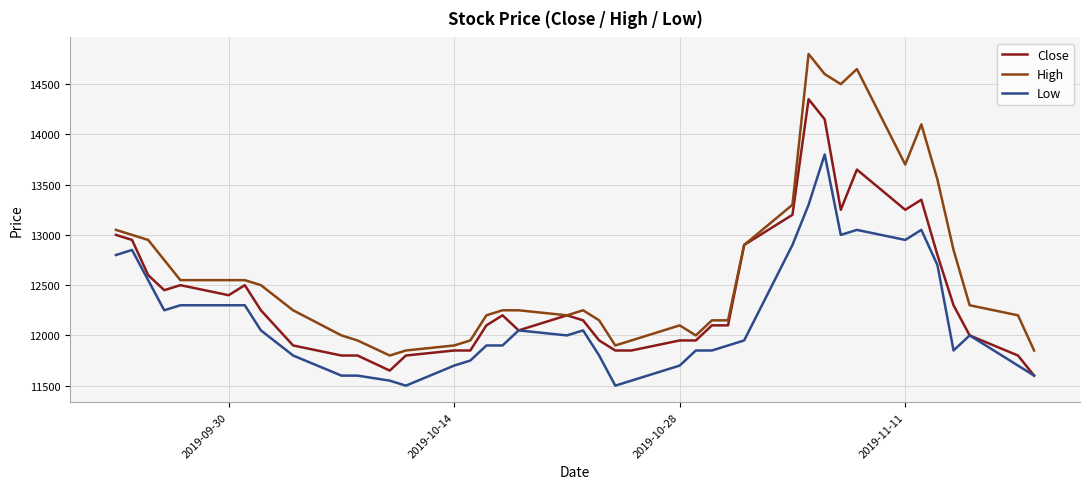

Rank the series by their average value, from highest to lowest.

High, Close, Low